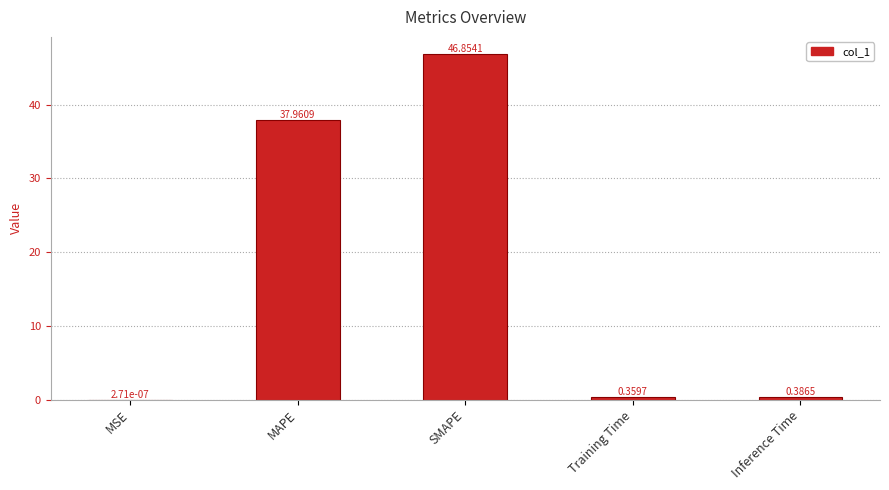

Which label corresponds to the largest value in the chart?

SMAPE